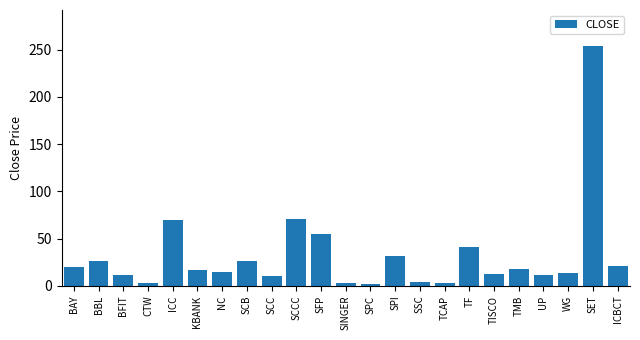

What is the label of the 6th bar from the left?

KBANK